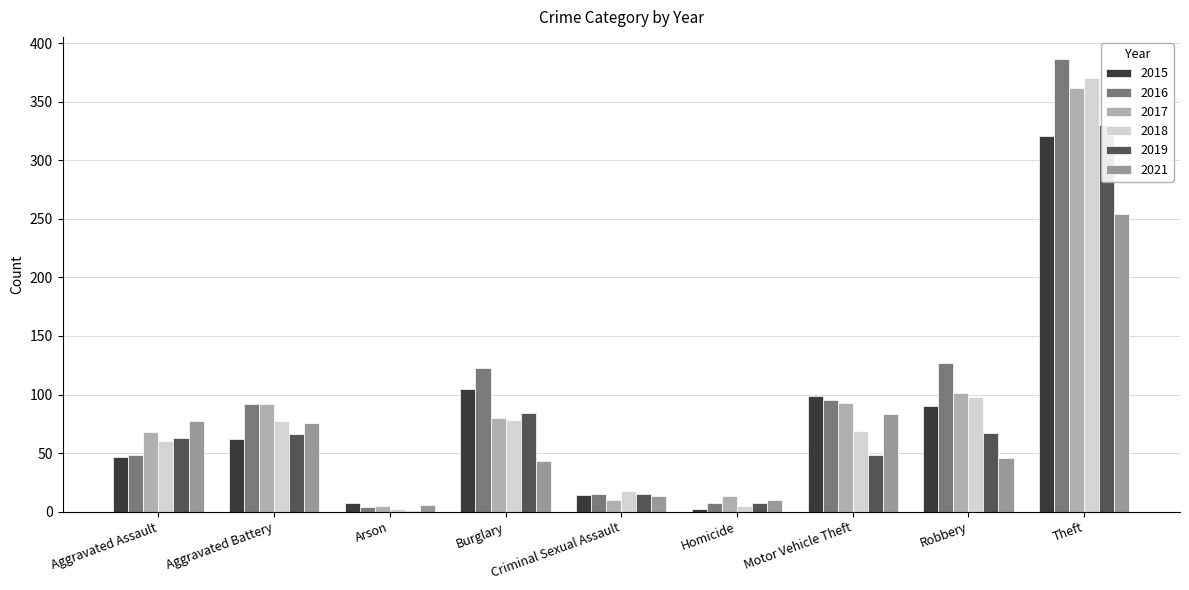

What is the sum of all 2017 values?

824